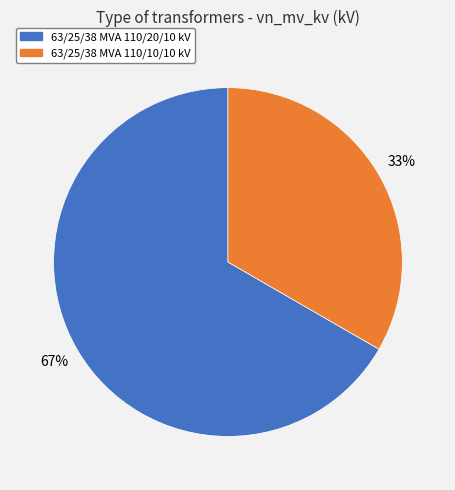

How many slices are in this pie chart?

2